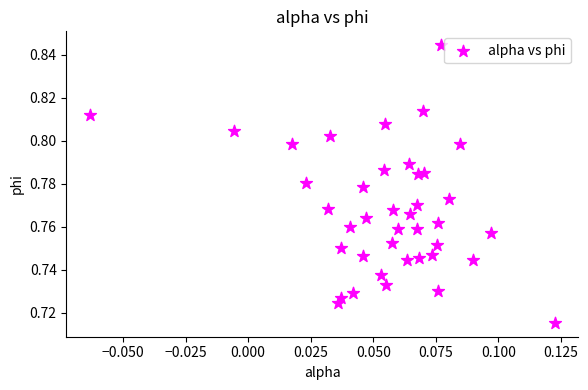

How many points are shown in the scatter plot?

40